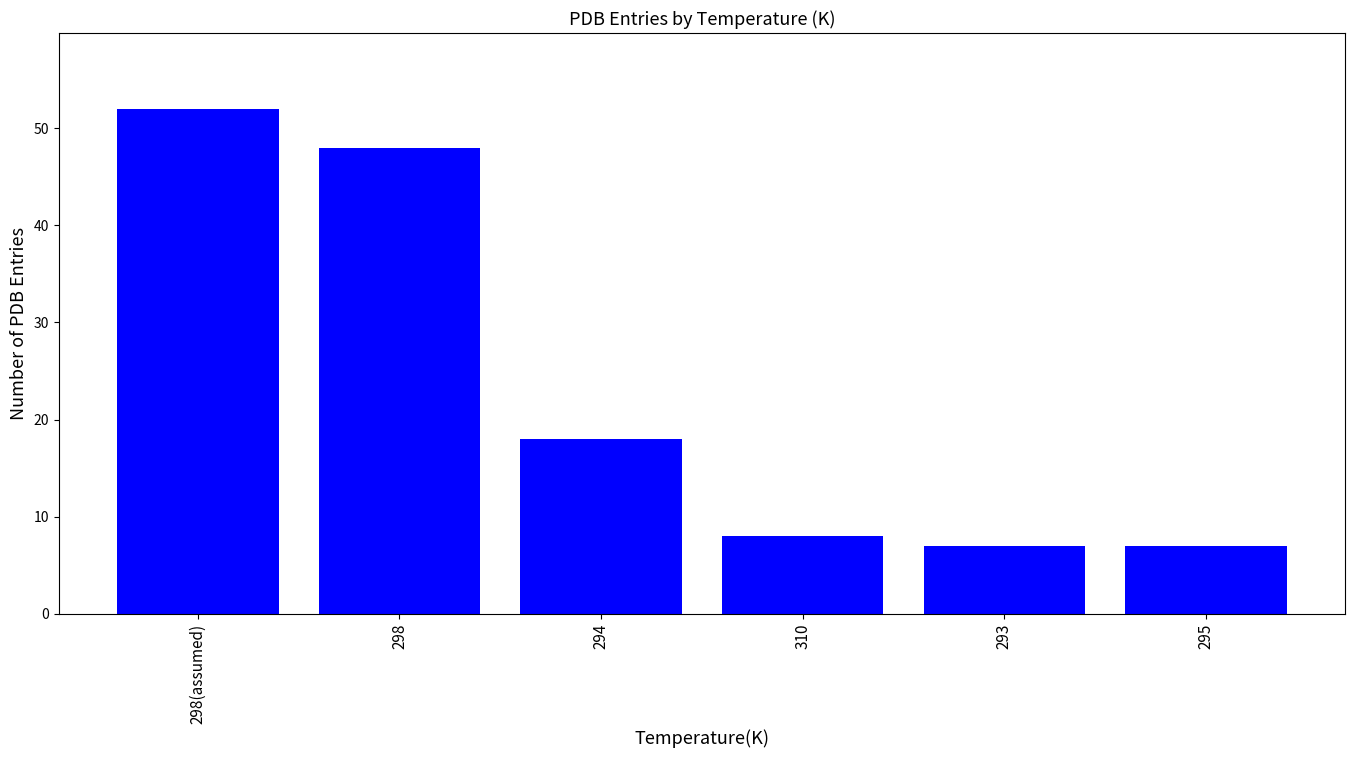

What is the change in value from 298 to 293?

-41